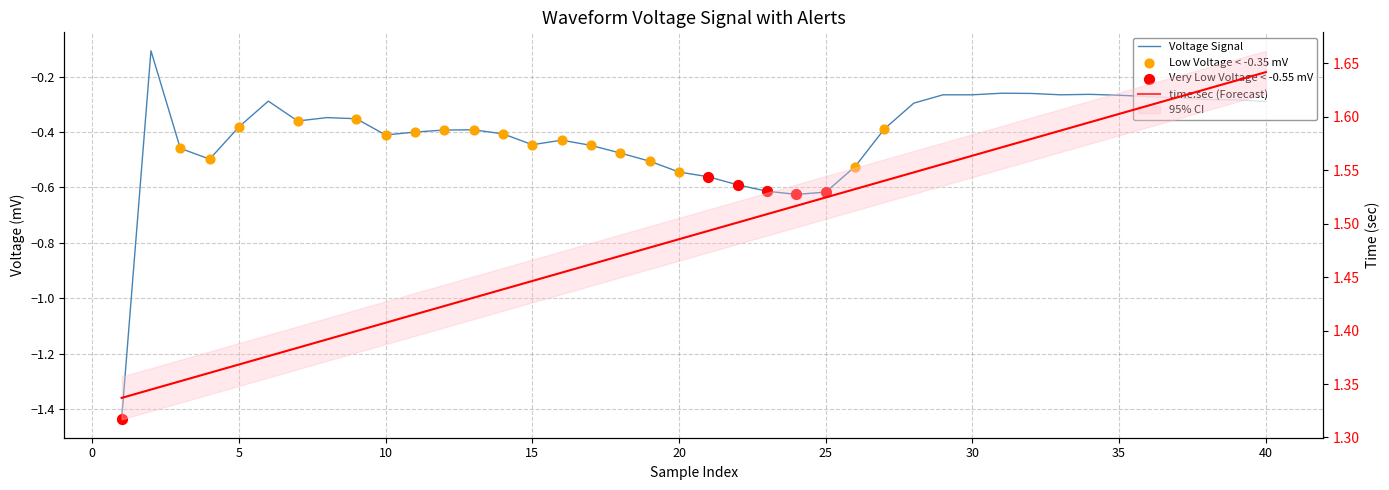

At how many categories does at least one series exceed 0?

40